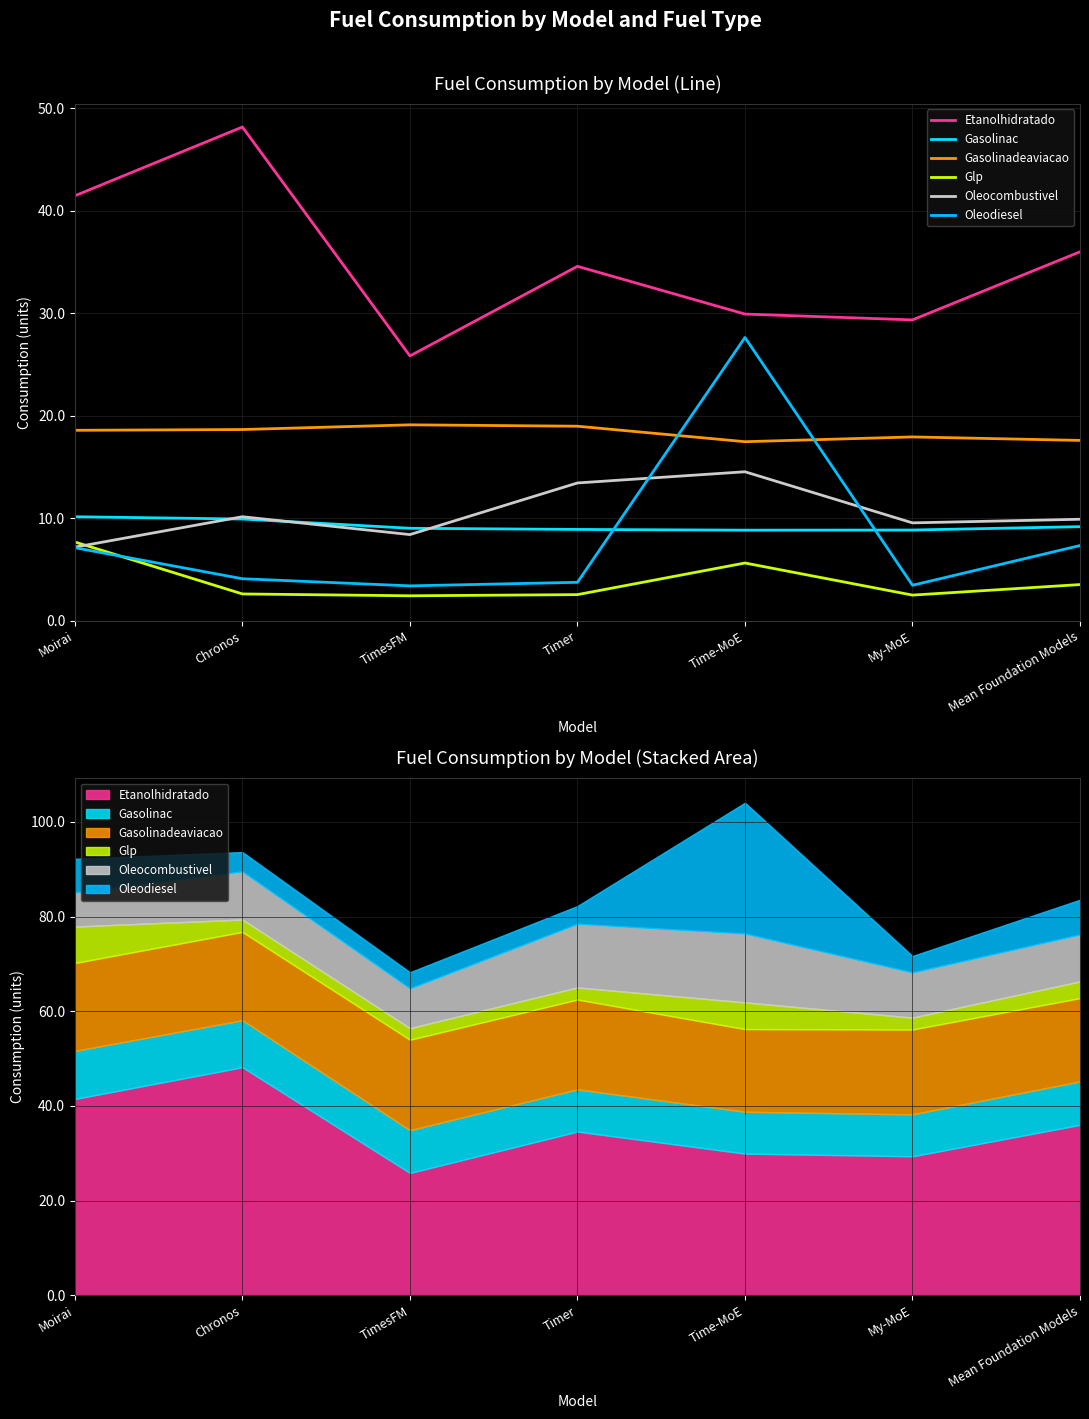

What is the approximate value of Etanolhidratado at Chronos?

48.2